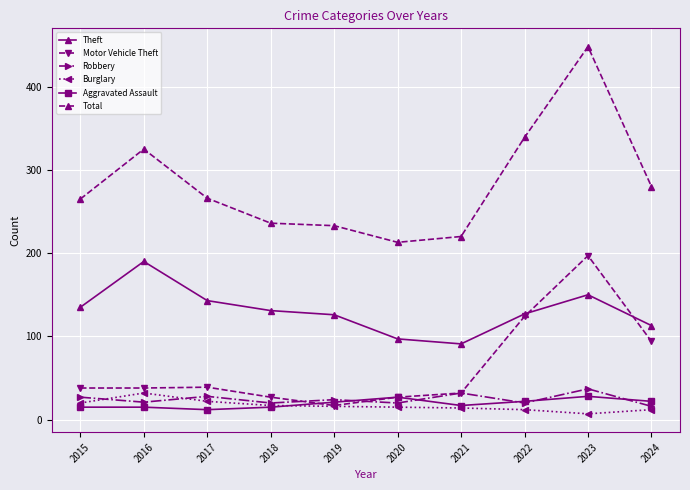

What is the maximum value for Theft?

190